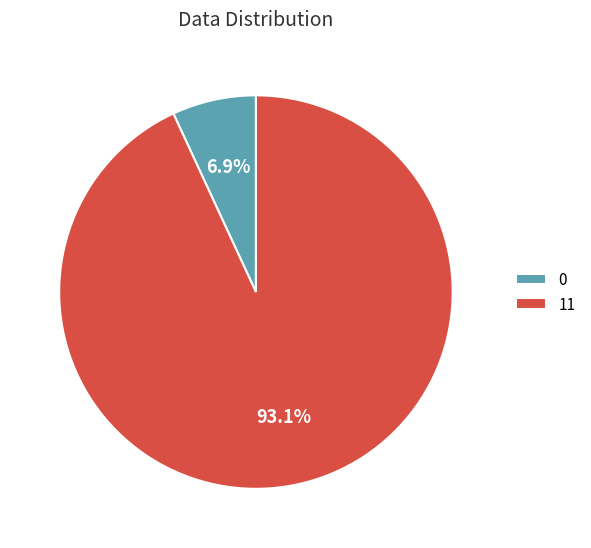

To the nearest percent, what percentage of the pie is 0?

7%